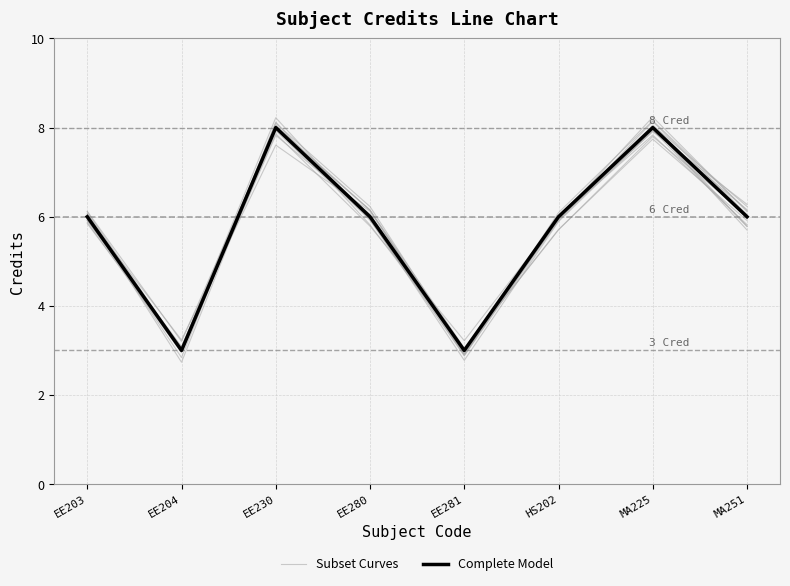

What is the sum of all Subset Curves values?

46.7